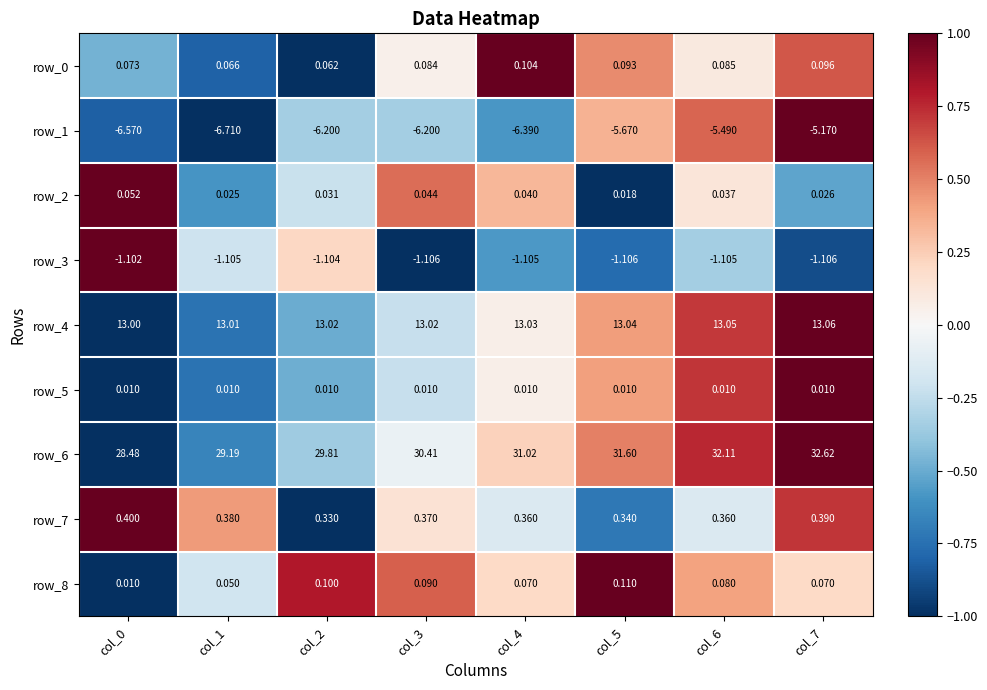

Is the value of row_3 at col_3 greater than the value of row_2 at col_7?

No